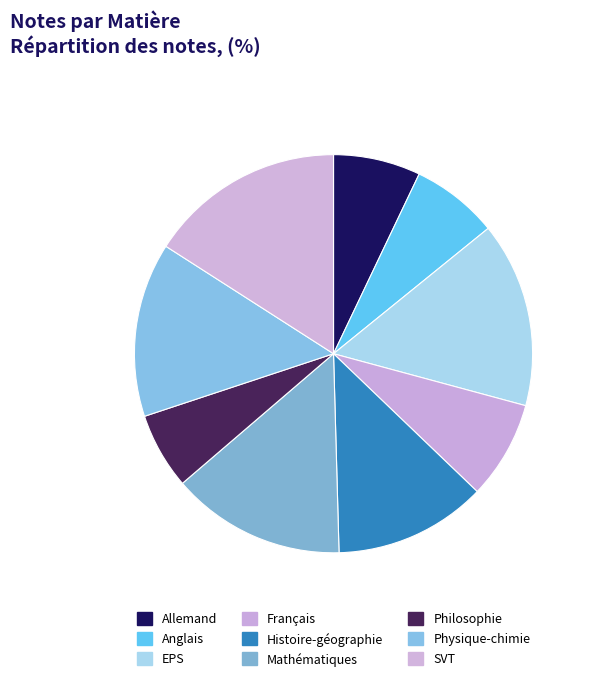

How many slices are in this pie chart?

9